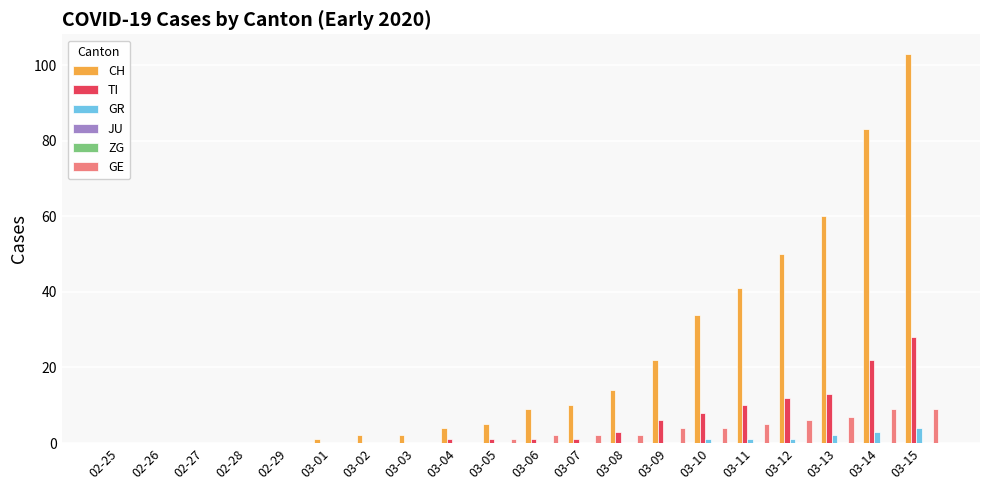

What is the spread (max minus min) of values at 03-03?

2